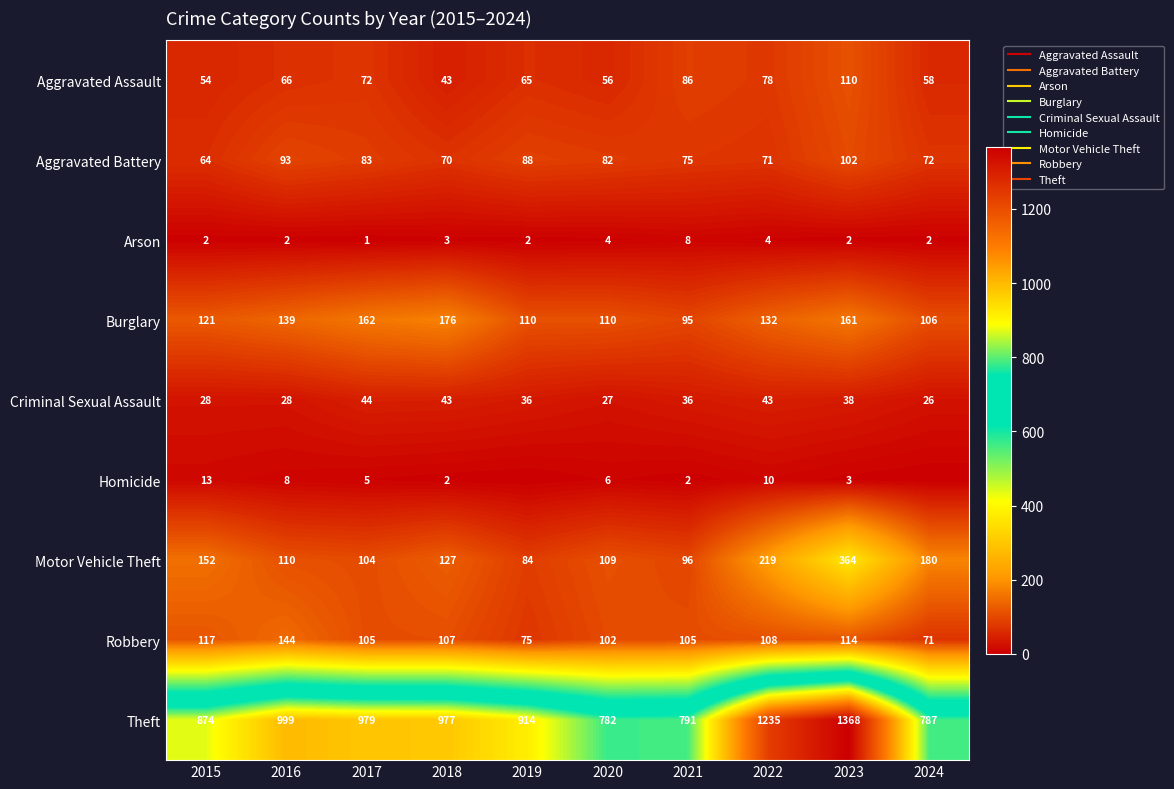

The value of Theft at 2020 is 1112. True or false?

False